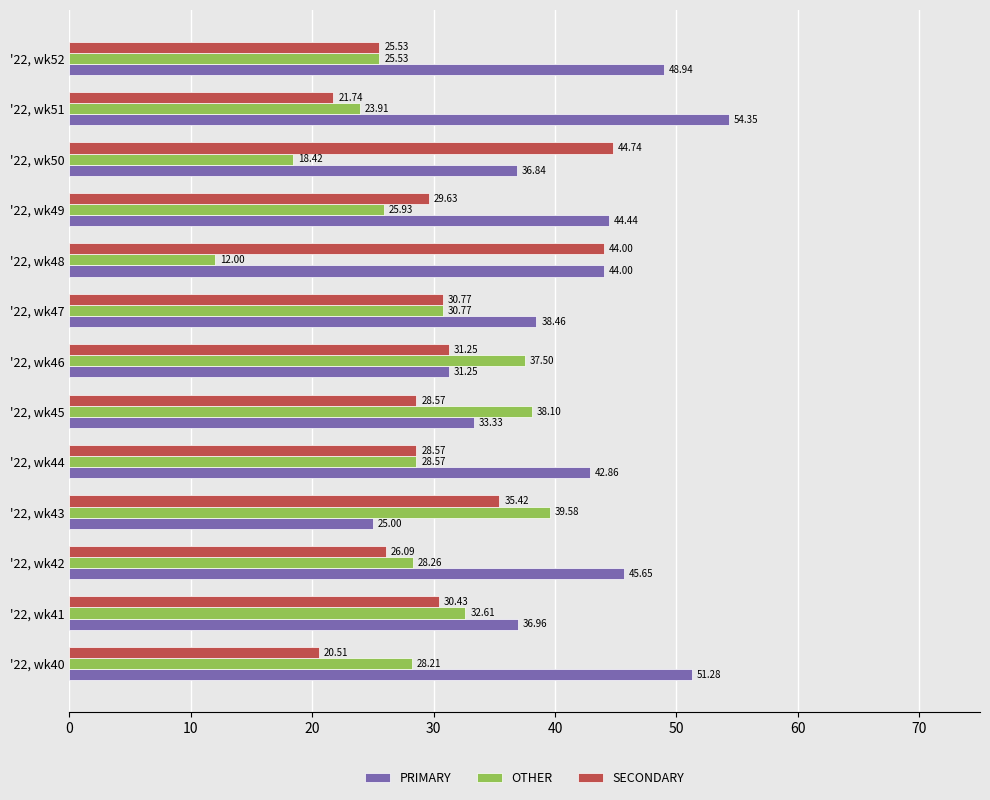

What is the average value of the PRIMARY series?

41.0